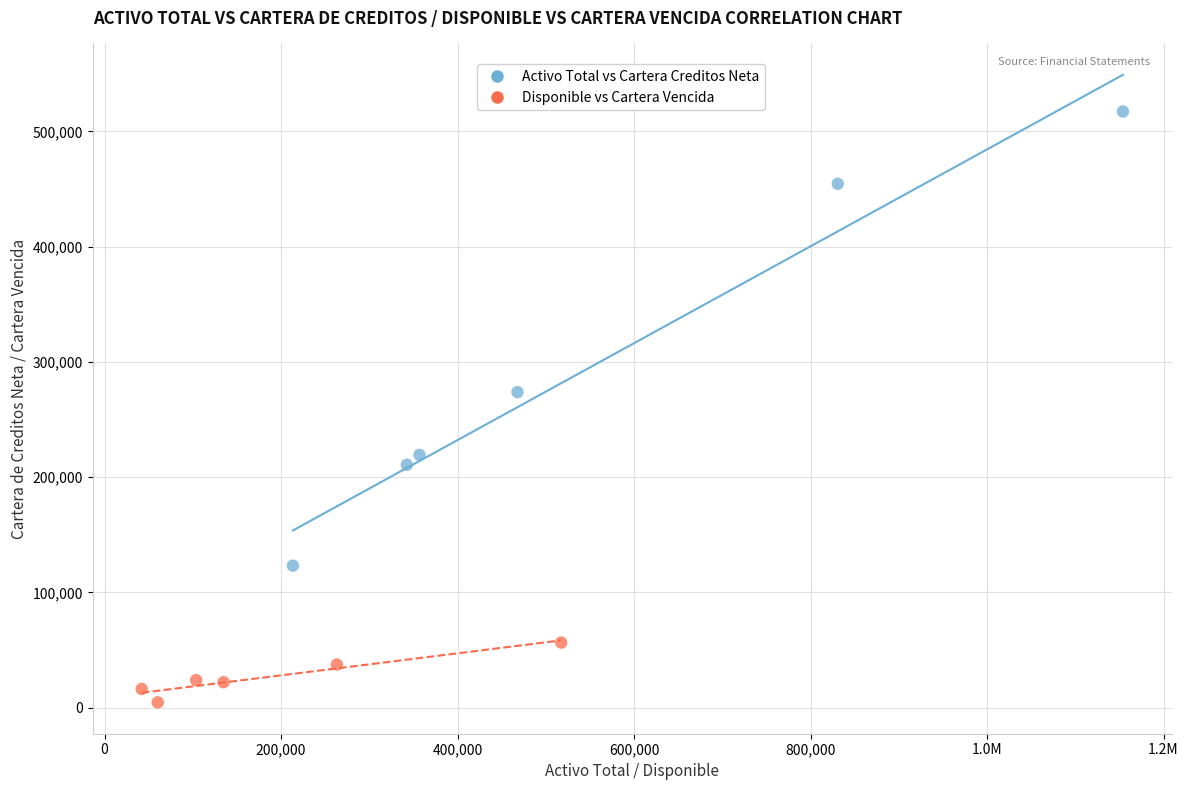

Which series has the widest spread of Y values?

Activo Total vs Cartera Creditos Neta